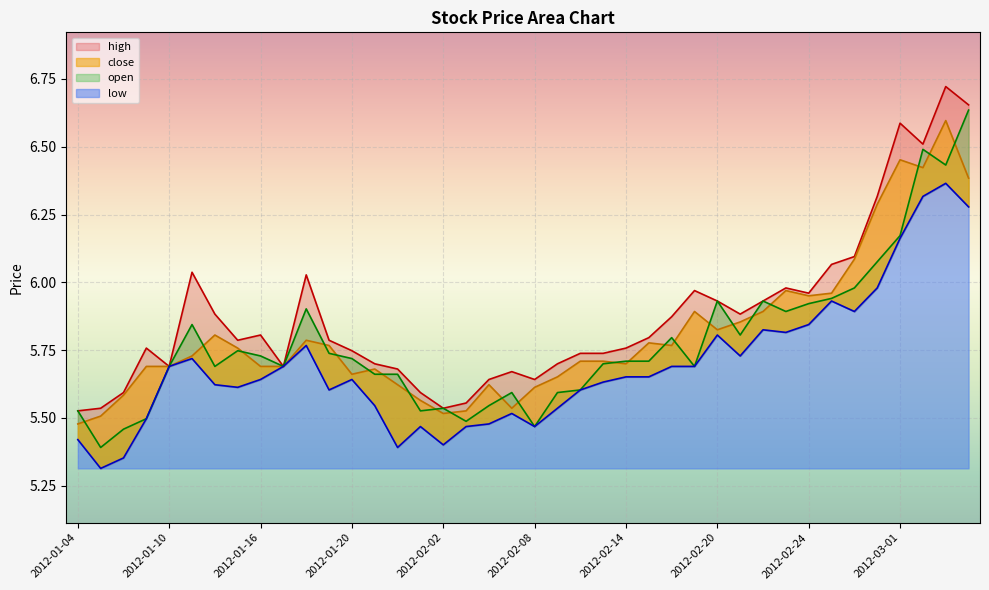

How many data points does each series have?

40